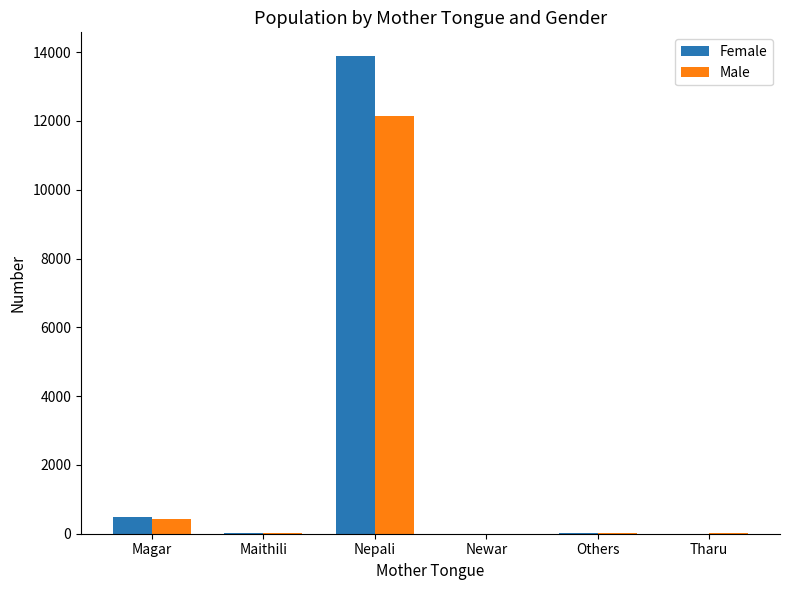

How many groups of bars are there?

6